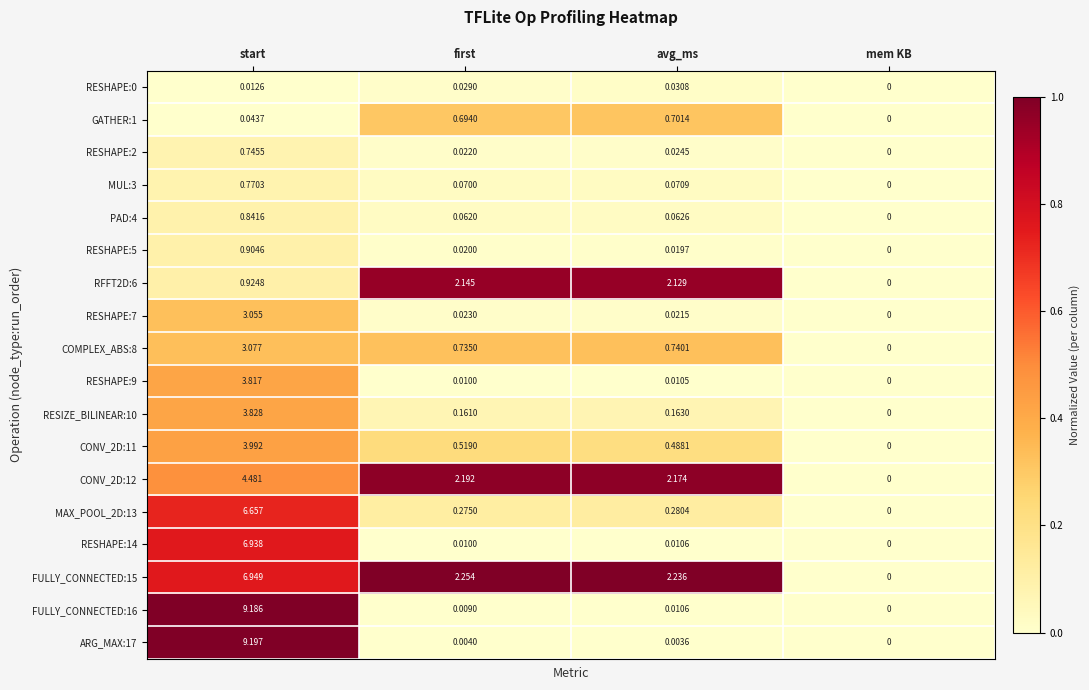

List the labels in order of PAD:4 value, smallest first.

mem KB, first, avg_ms, start